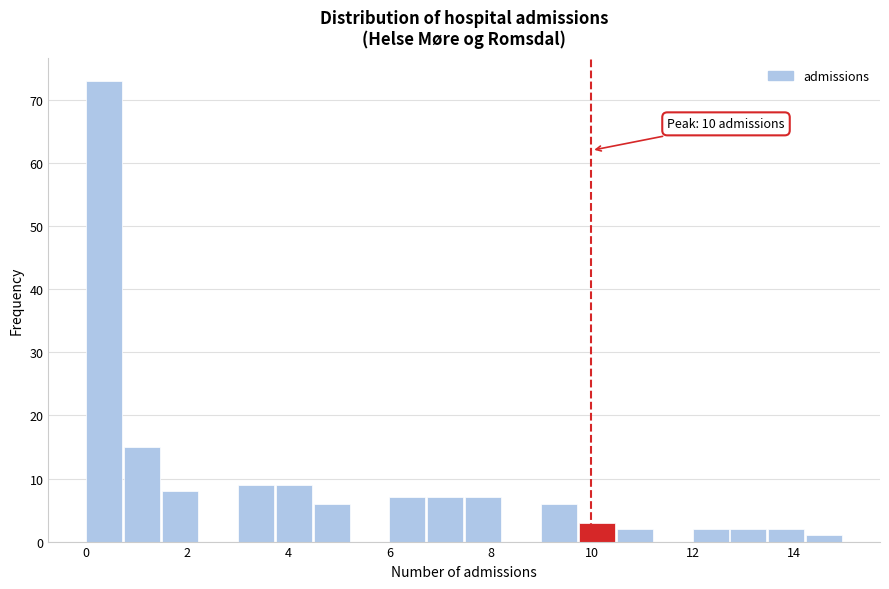

Read against the x-axis, roughly where is the centre of the tallest bar?

0.4